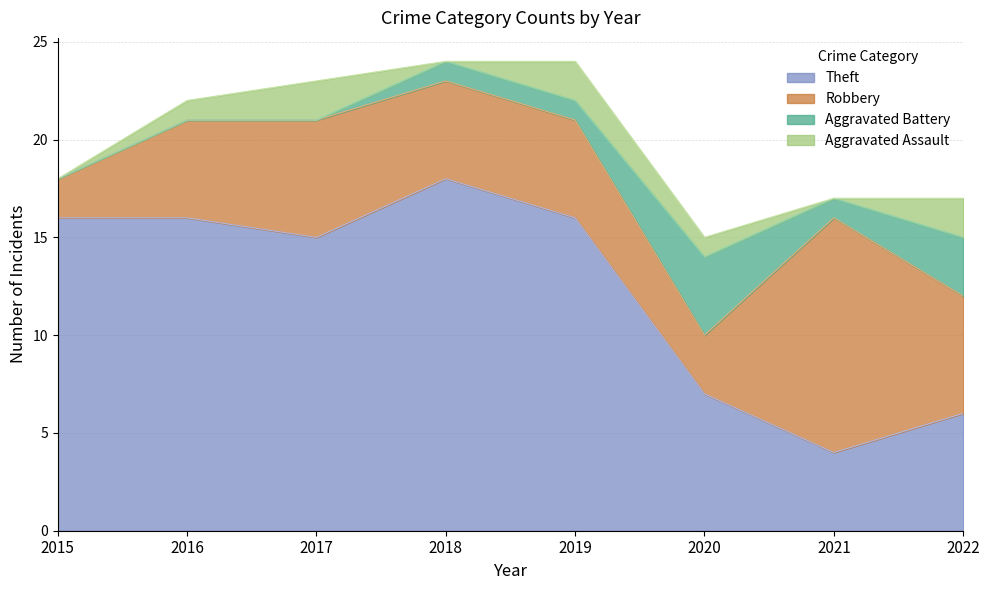

Which category has the lowest value in the Robbery series?

2015